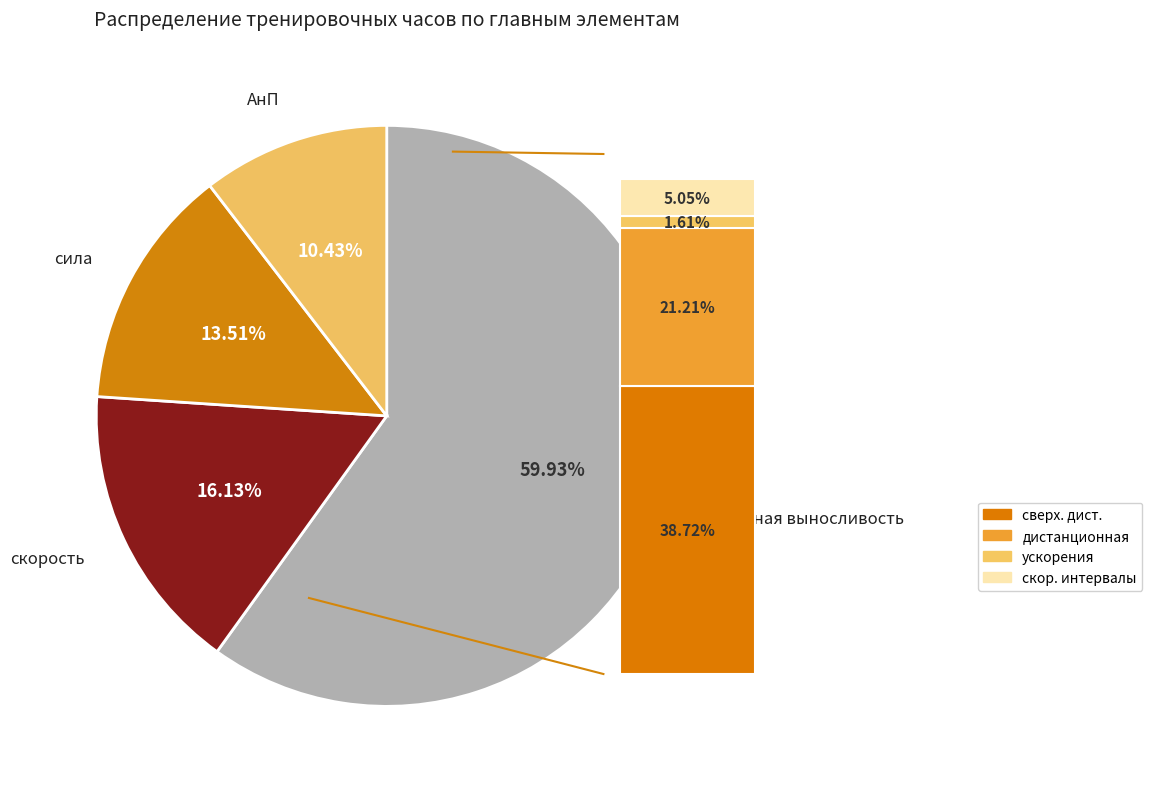

What is the ratio of the value at скорость to the value at аэробная выносливость?

0.3